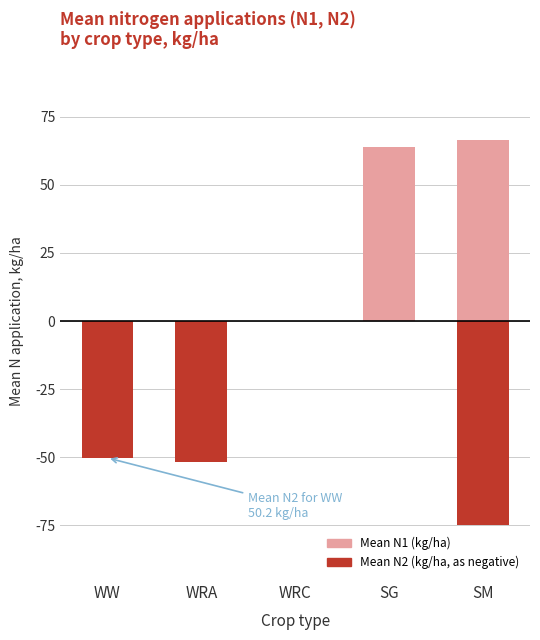

Reading left to right, list all the values displayed in this chart.

Mean N1 (kg/ha): 0.0	0.0	0.0	63.8	66.3
Mean N2 (kg/ha, neg): -50.2	-51.8	0.0	0.0	-74.8